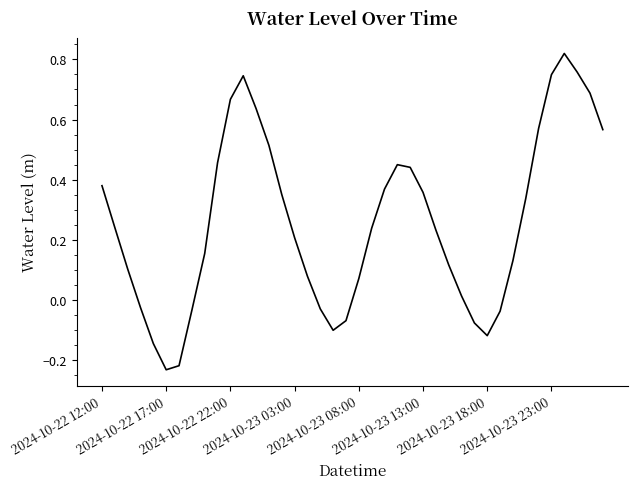

What is the difference between the maximum and minimum values?

1.1